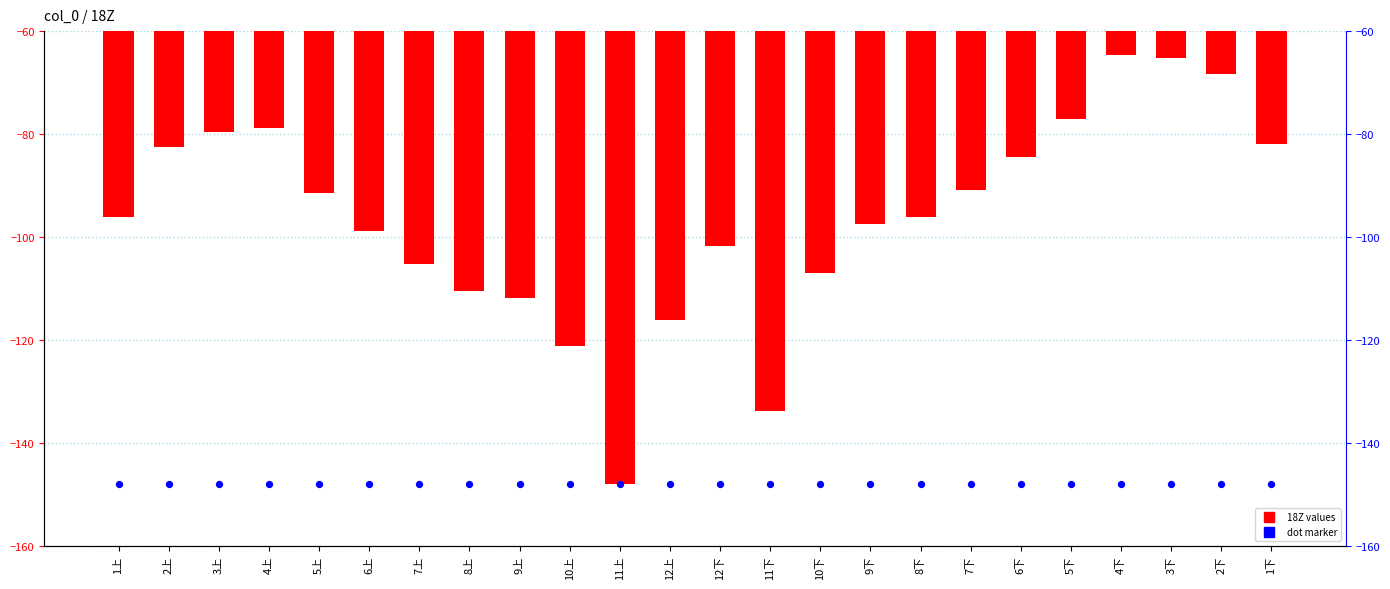

Is the value of 18Z at 5下 greater than the value of dot_marker at 11上?

Yes